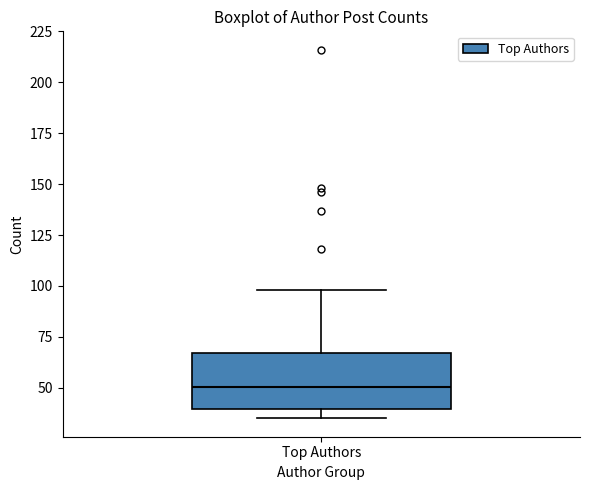

Read this box plot against the y-axis: the position of the median line, the range covered by the box, and the ends of both whiskers. The values are not printed on the chart, so give them approximately, as read against the axis.

median 50, box 40 to 65, whiskers 35 to 100